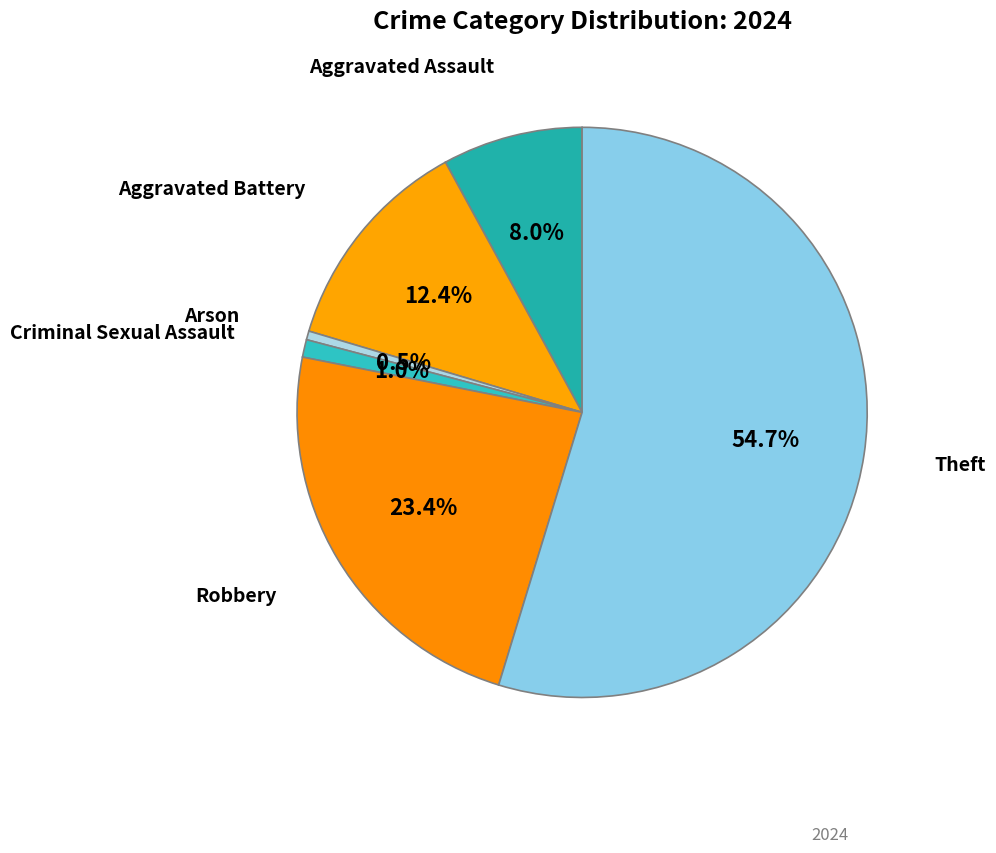

Between Robbery and Criminal Sexual Assault, which is larger?

Robbery